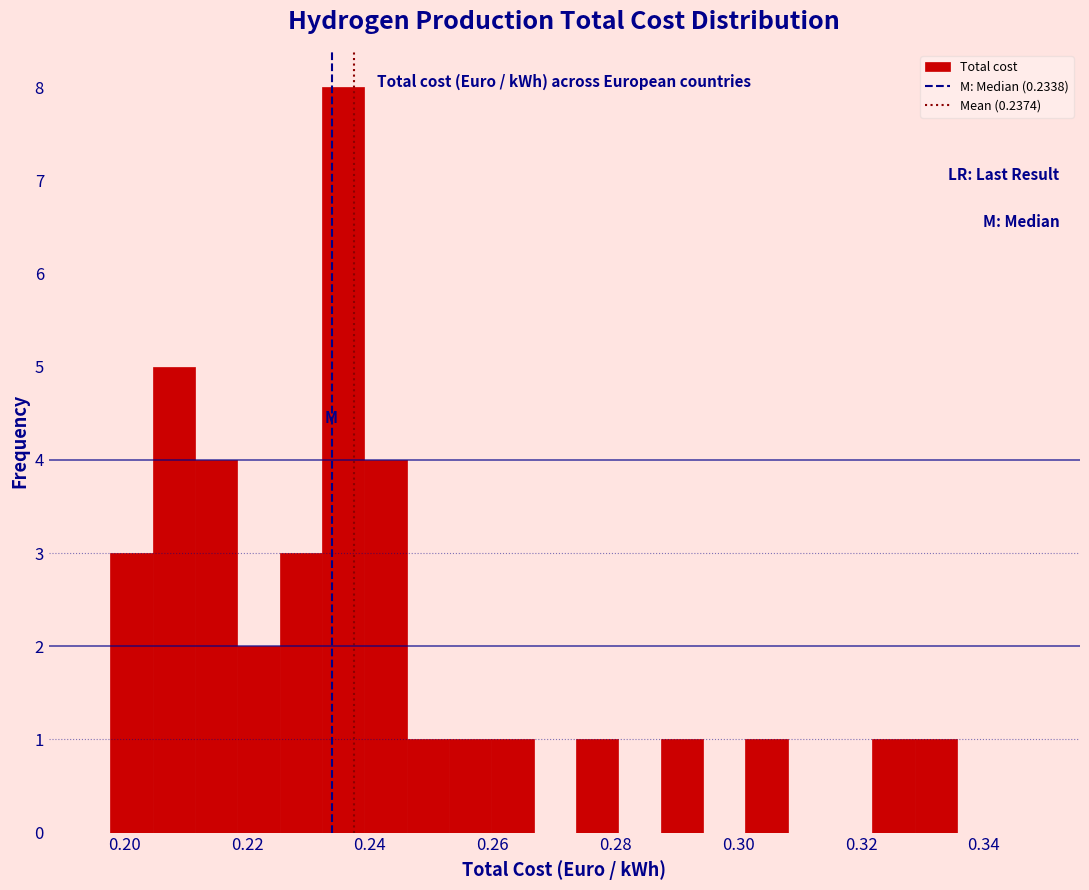

Around what value on the x-axis is the tallest bar? Give the approximate position of its centre, as read against the axis.

0.236